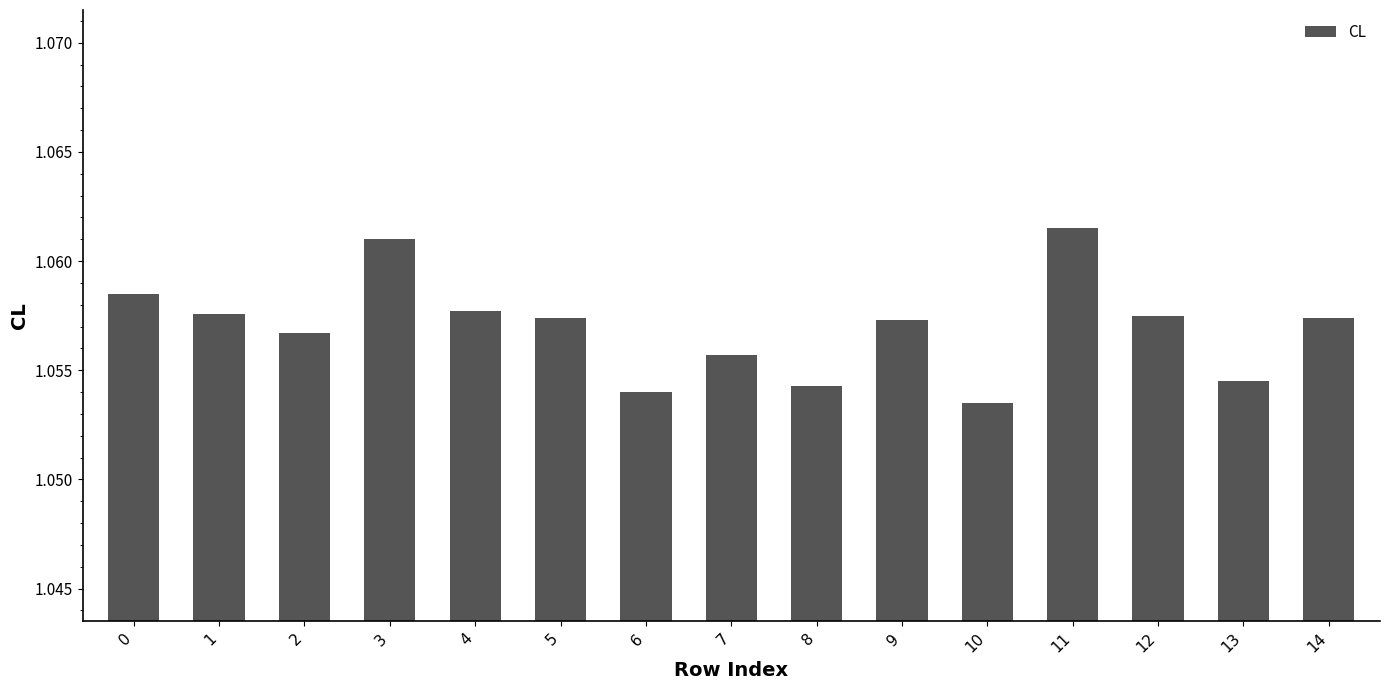

What is the sum of all values?

15.9